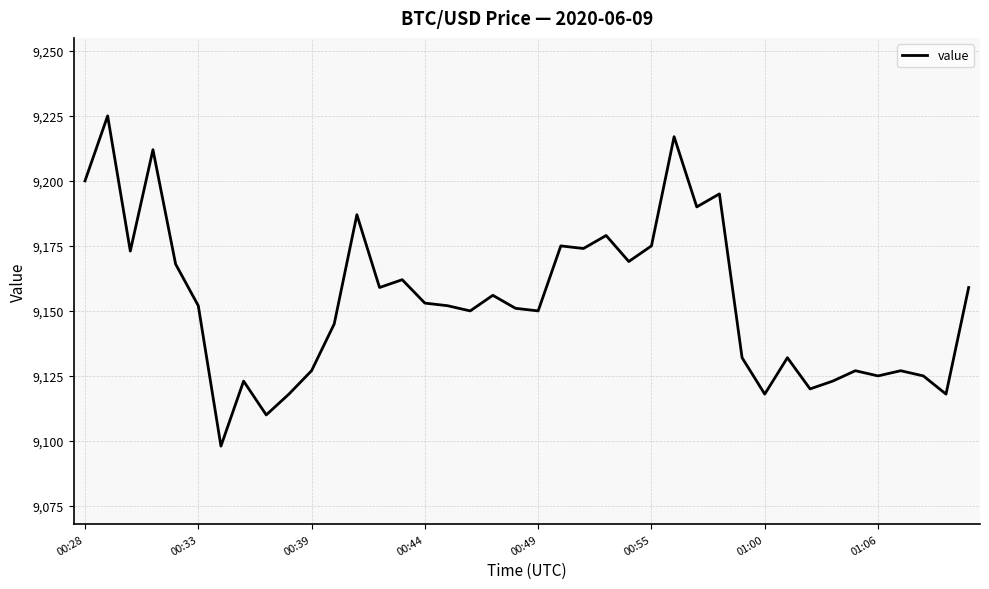

Reading right to left, extract all data points from this chart.

9159	9118	9125	9127	9125	9127	9123	9120	9132	9118	9132	9195	9190	9217	9175	9169	9179	9174	9175	9150	9151	9156	9150	9152	9153	9162	9159	9187	9145	9127	9118	9110	9123	9098	9152	9168	9212	9173	9225	9200